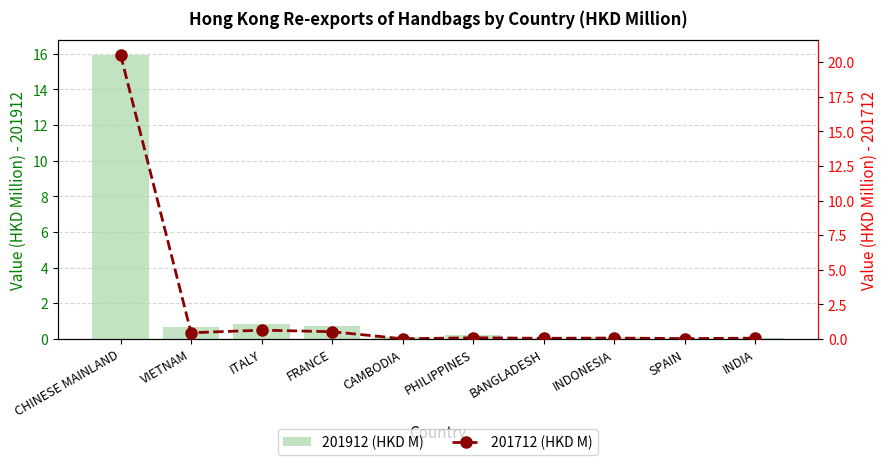

Reading right to left, what are all the values shown in this chart?

201912 (HKD M): INDIA=0.1	SPAIN=0.0	INDONESIA=0.1	BANGLADESH=0.1	PHILIPPINES=0.2	CAMBODIA=0.1	FRANCE=0.7	ITALY=0.8	VIETNAM=0.7	CHINESE MAINLAND=16.0
201712 (HKD M): INDIA=0.1	SPAIN=0.0	INDONESIA=0.1	BANGLADESH=0.0	PHILIPPINES=0.1	CAMBODIA=0.0	FRANCE=0.5	ITALY=0.6	VIETNAM=0.4	CHINESE MAINLAND=20.6